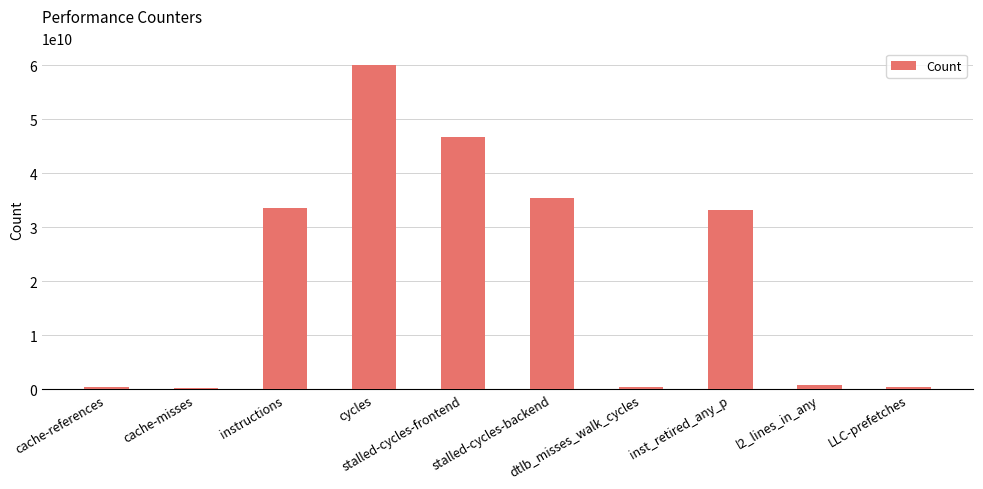

What is the difference between the values at cache-references and inst_retired_any_p?

32870098879